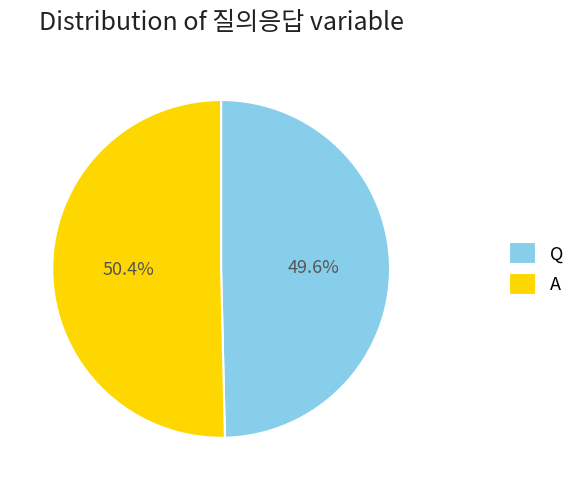

Which slice is the smallest?

Q